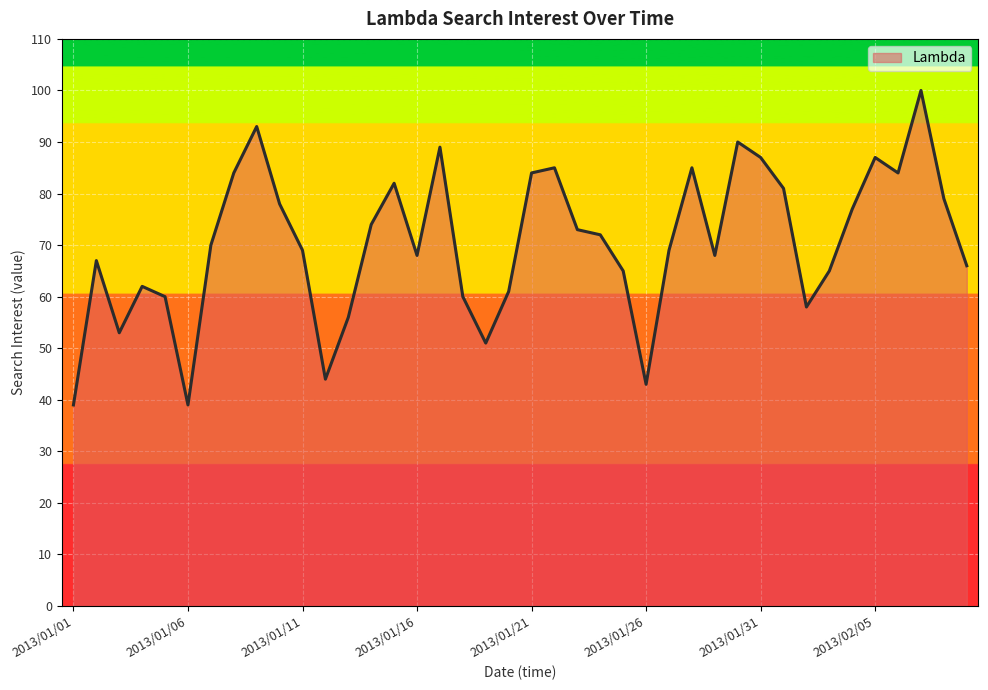

What is the difference between the second highest and second lowest values?

54